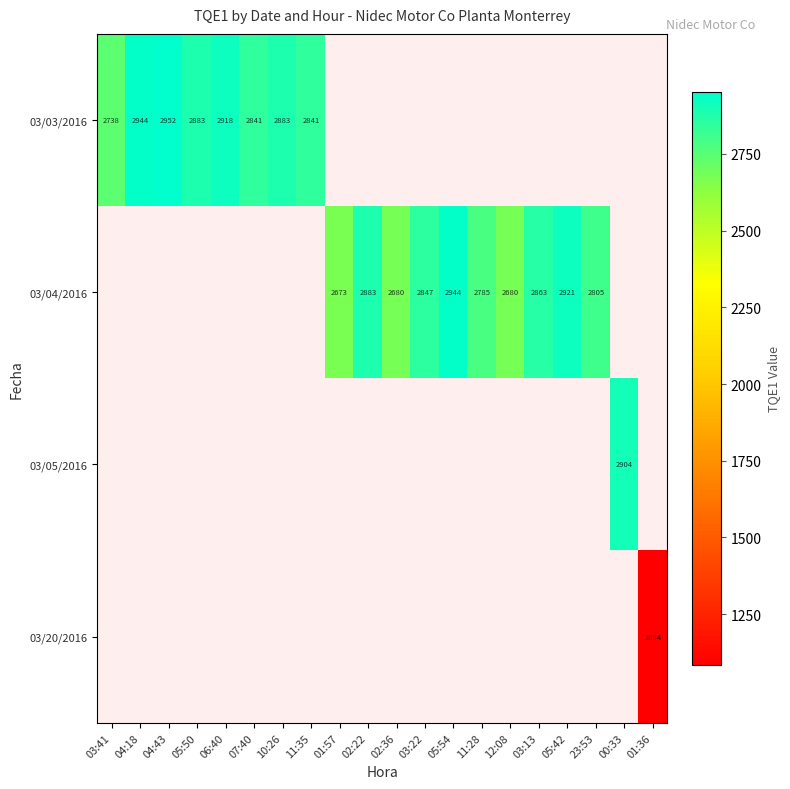

What is the greatest value displayed?

2952.5